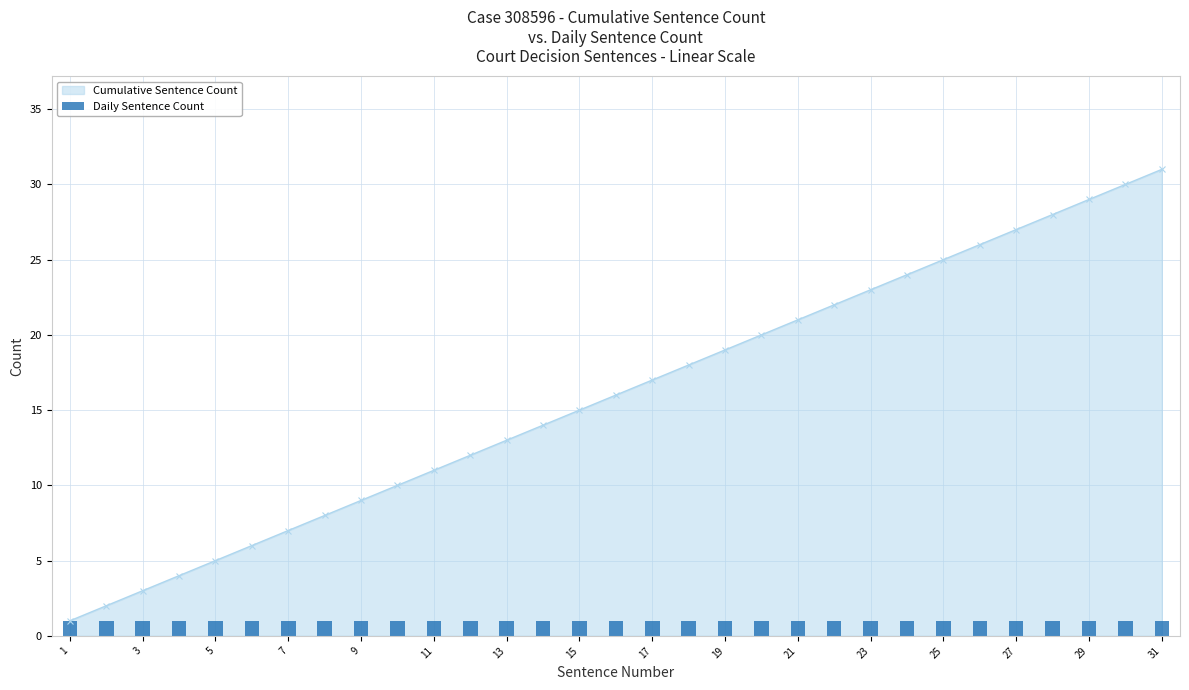

What is the difference between the maximum and minimum values?

30